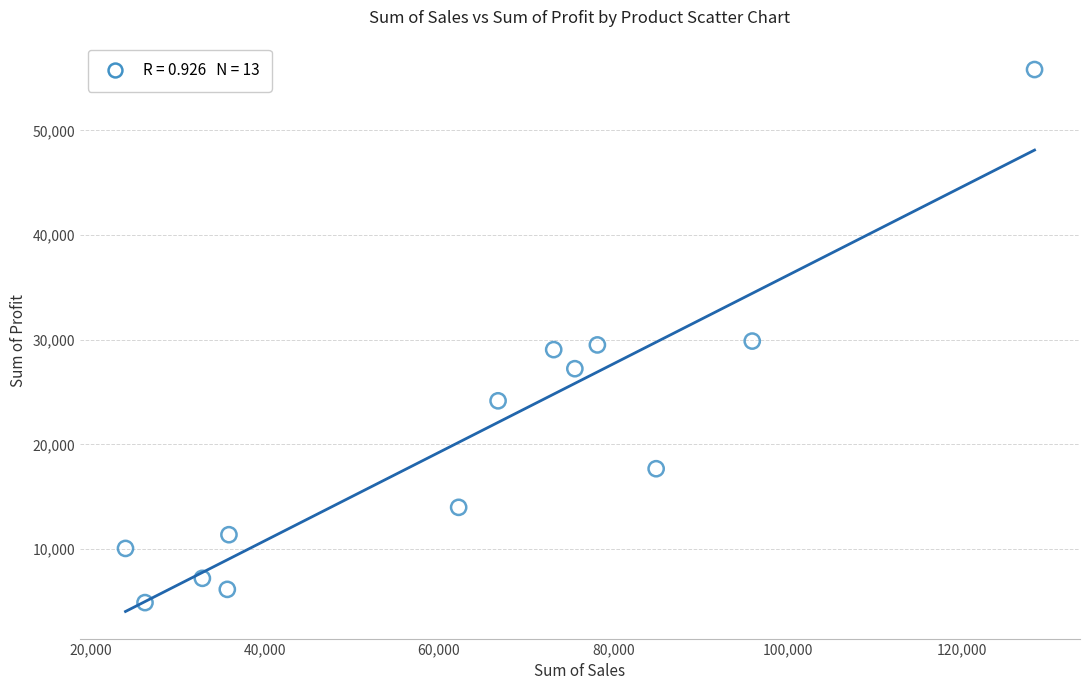

What is the range of Y values (max minus min)?

50914